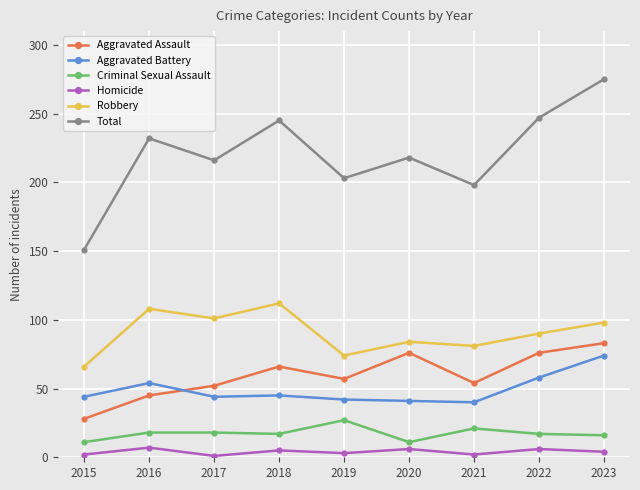

Which category has the highest value across all series?

2023